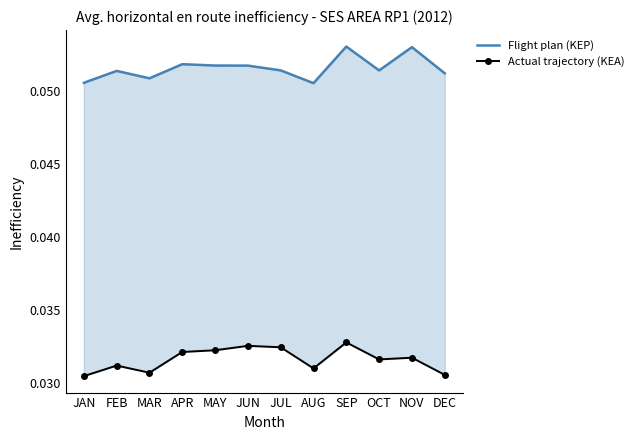

What are all the series names shown in the legend?

Flight plan (KEP), Actual trajectory (KEA)